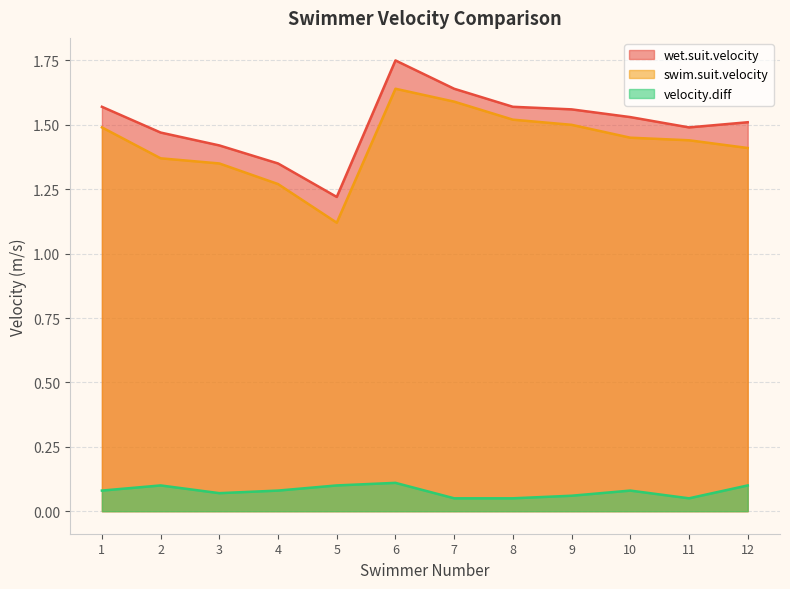

True or false: wet.suit.velocity and velocity.diff intersect in this chart.

False